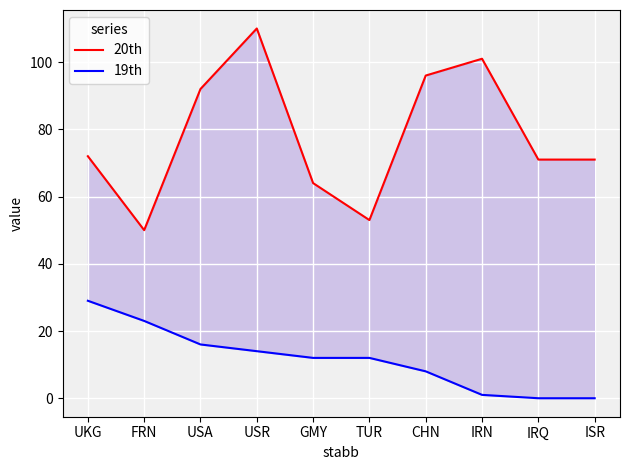

The 20th series shows 101 at IRN. True or false?

True